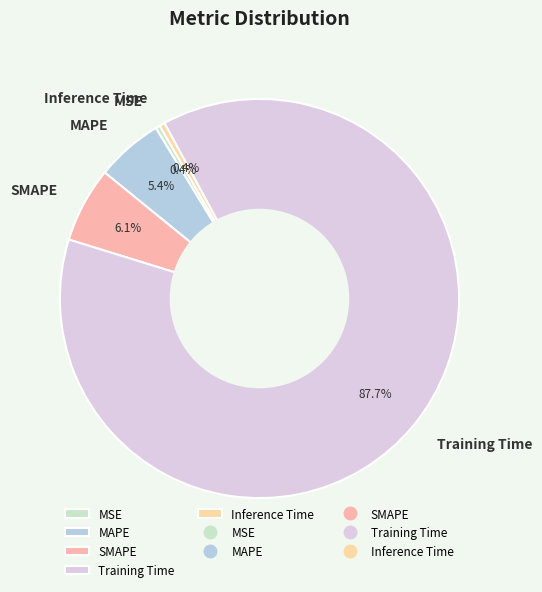

Is Training Time the majority of the pie?

Yes